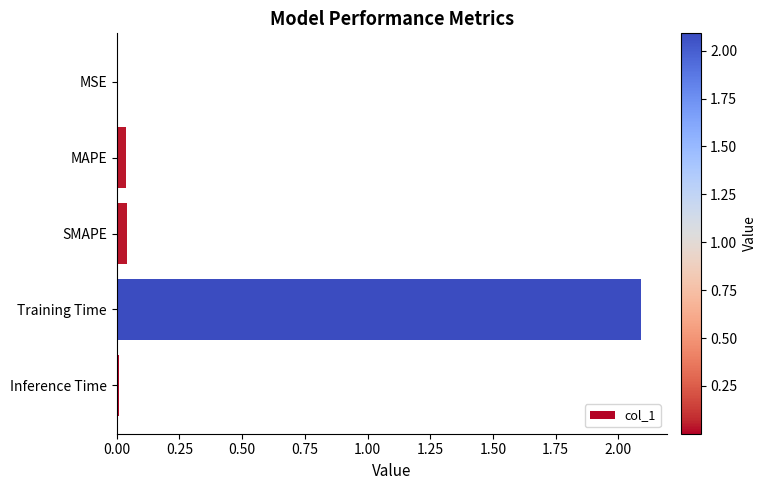

True or false: the data shows 0.0 at Inference Time.

True